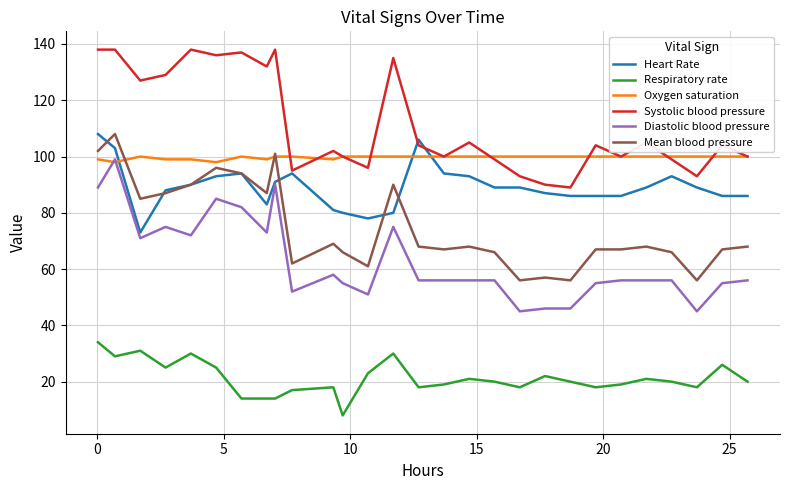

At how many categories does at least one series exceed 121?

10